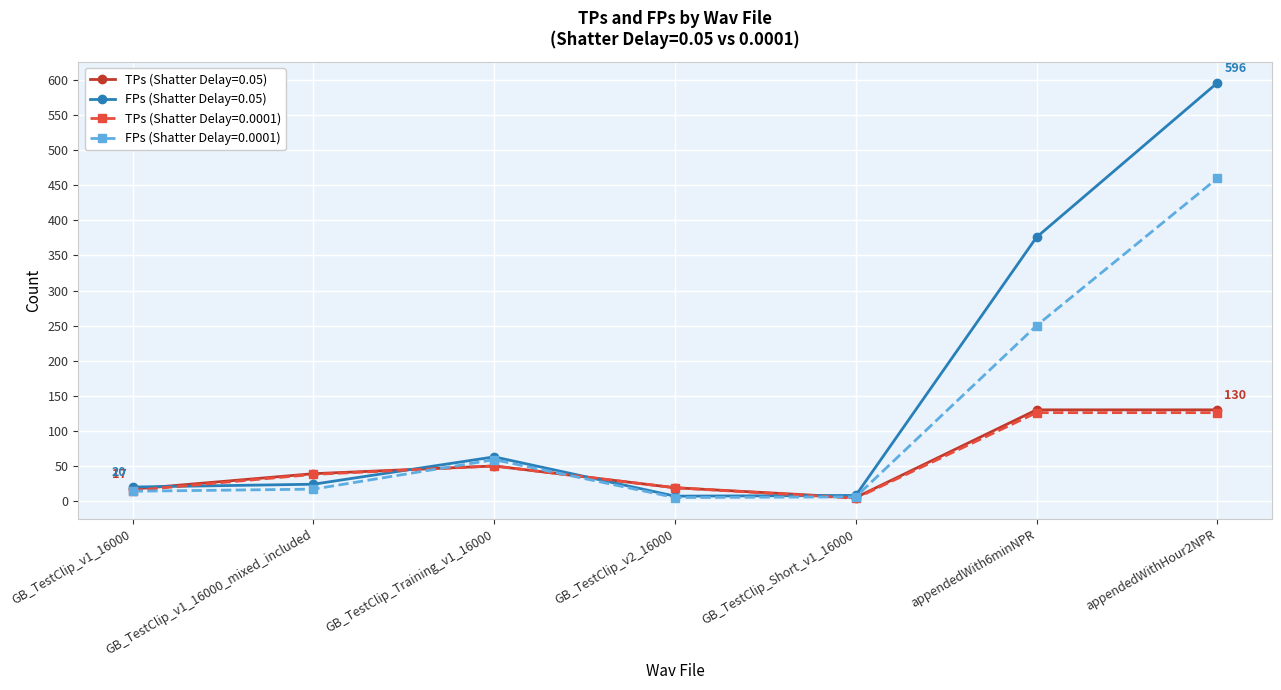

What is the spread (max minus min) of values at GB_TestClip_v2_16000?

14